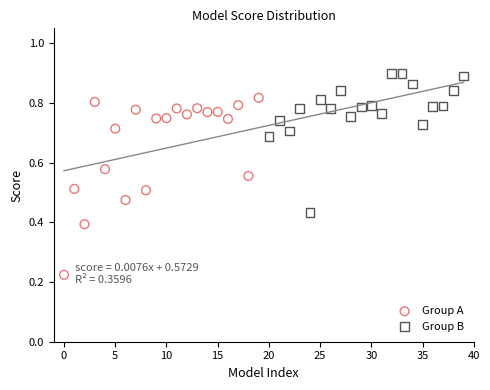

Which series contains the highest Y value?

Group B